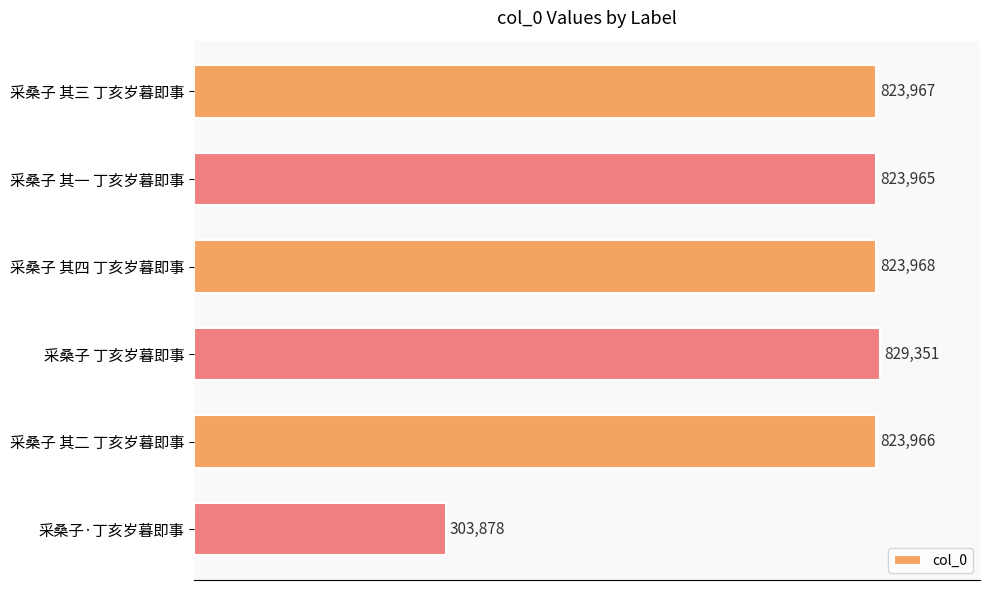

What is the change in value from 采桑子 其三 丁亥岁暮即事 to 采桑子 丁亥岁暮即事?

+5384